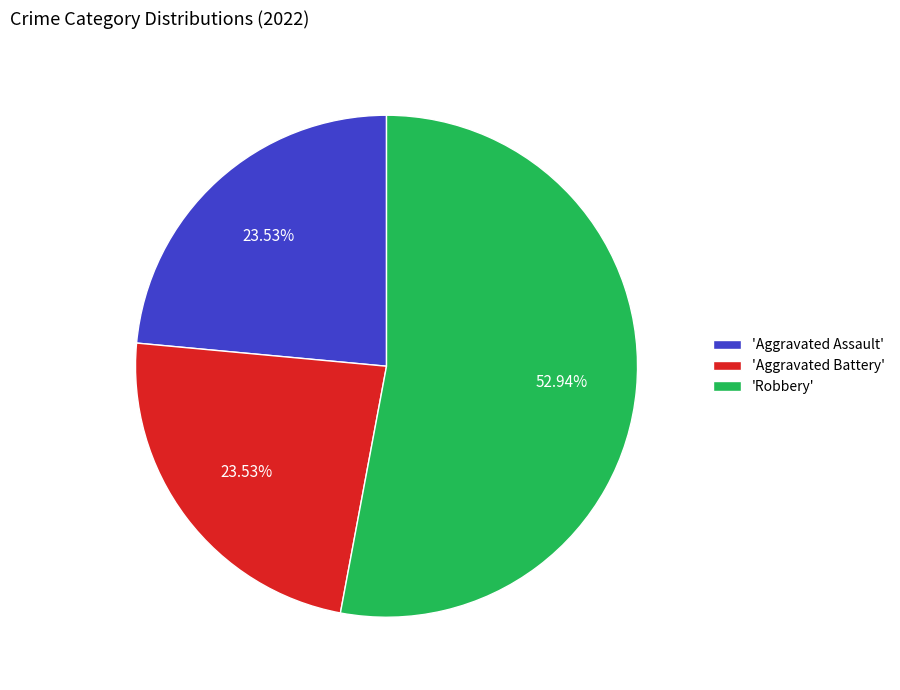

How many slices are in this pie chart?

3